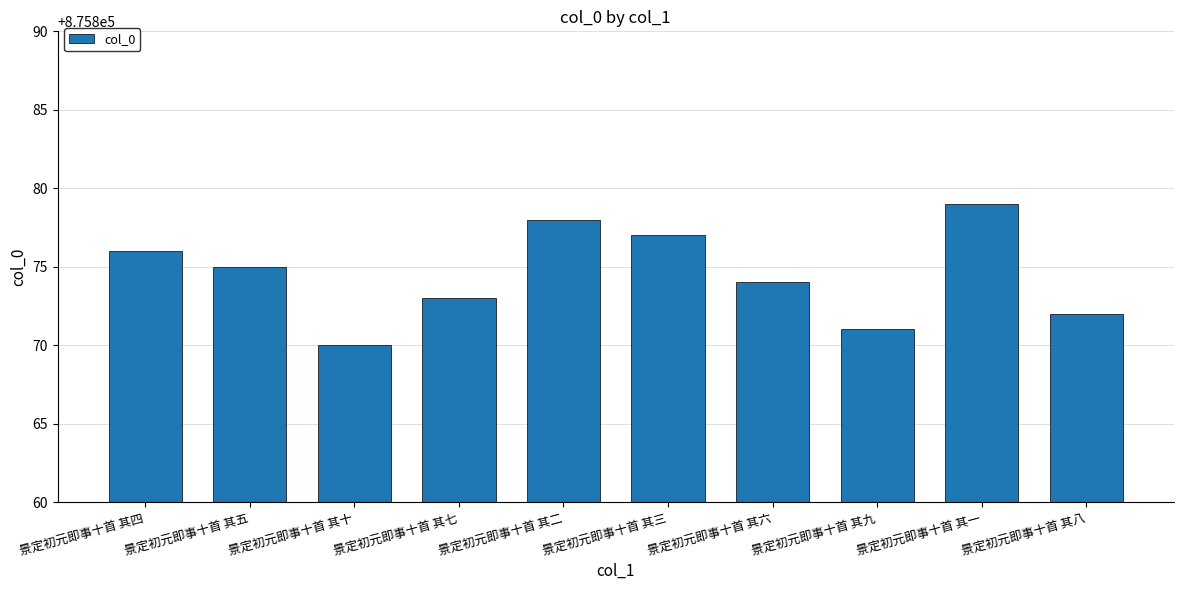

What is the label of the 7th bar from the left?

景定初元即事十首 其六